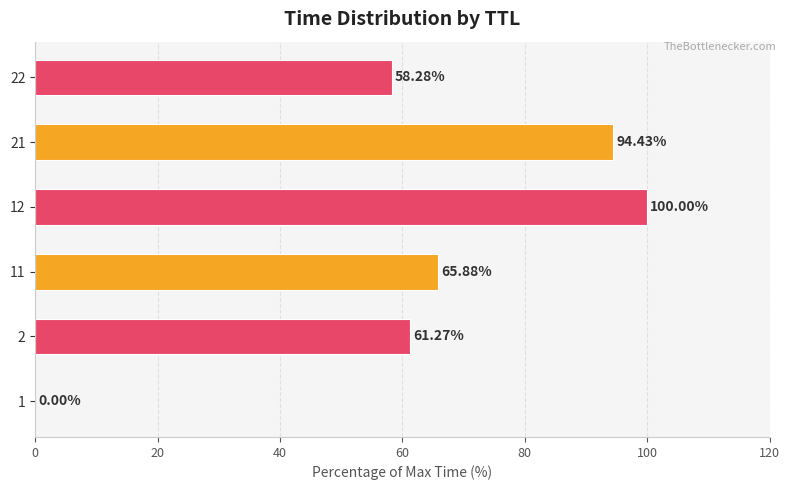

What is the ratio of the value at 12 to the value at 11?

1.5